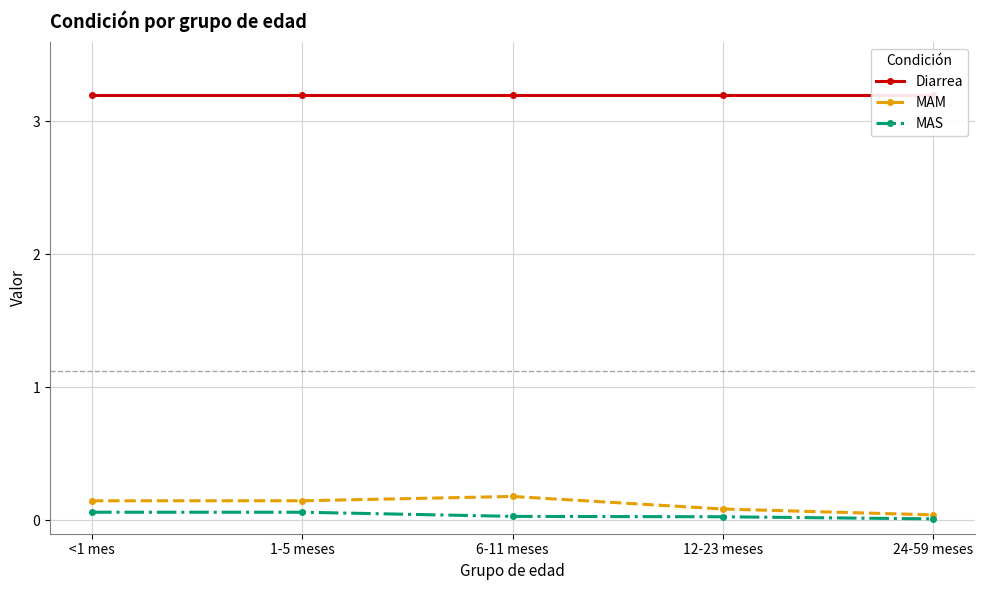

Does the chart have visible grid lines?

Yes